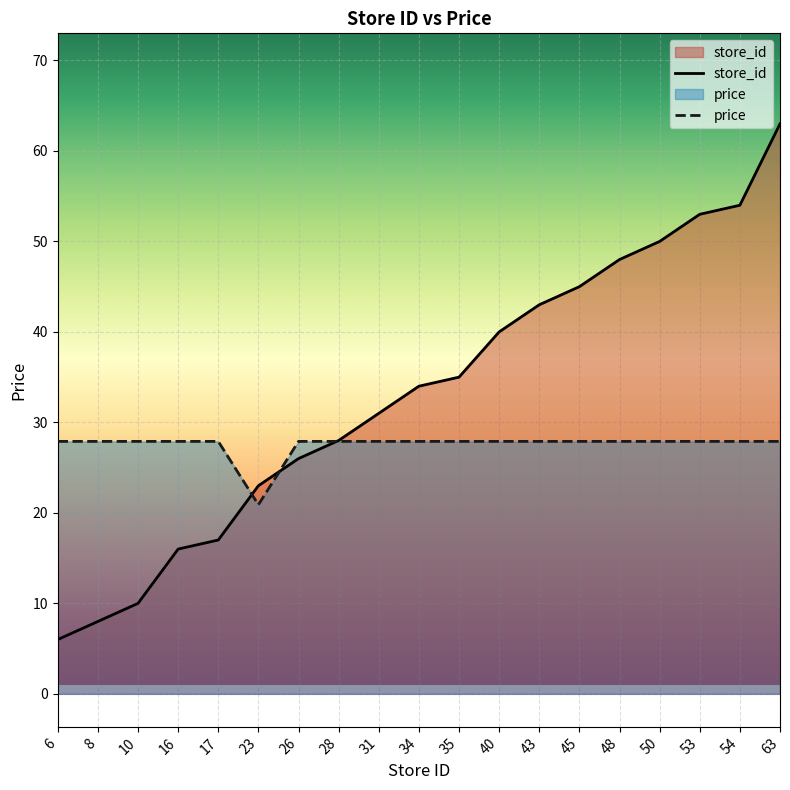

Between 35 and 63, which is larger?

63